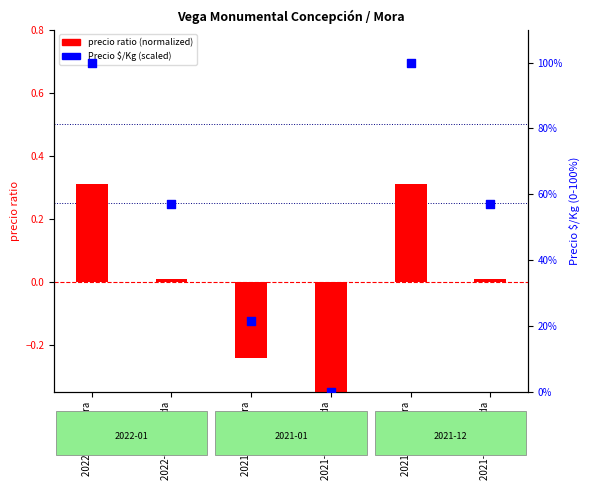

What is the total value across all series at 2022-01 Primera?

100.3